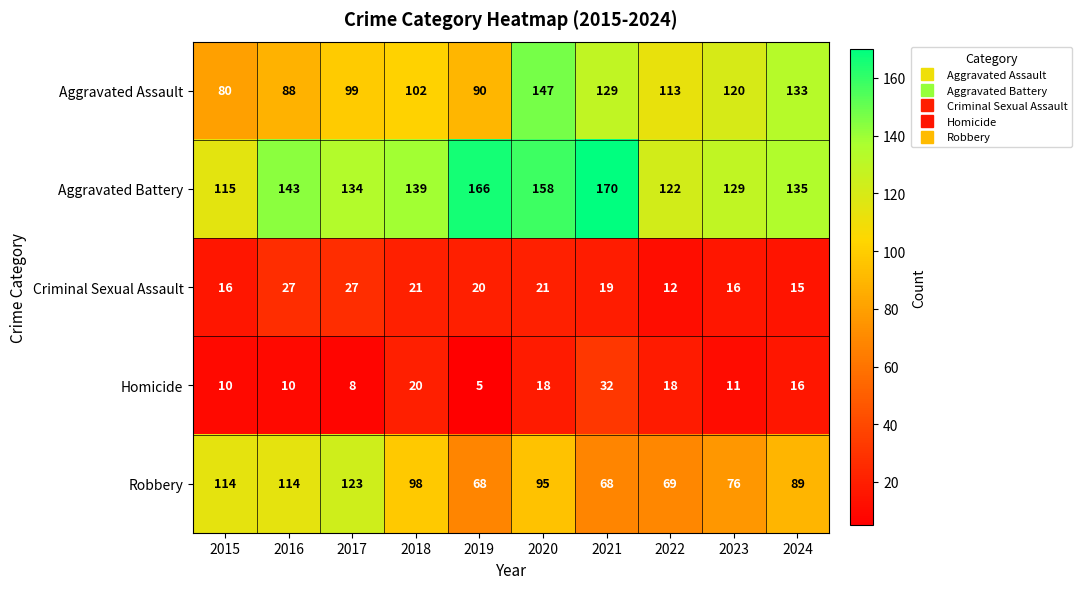

Which label corresponds to the smallest value in the chart?

2019